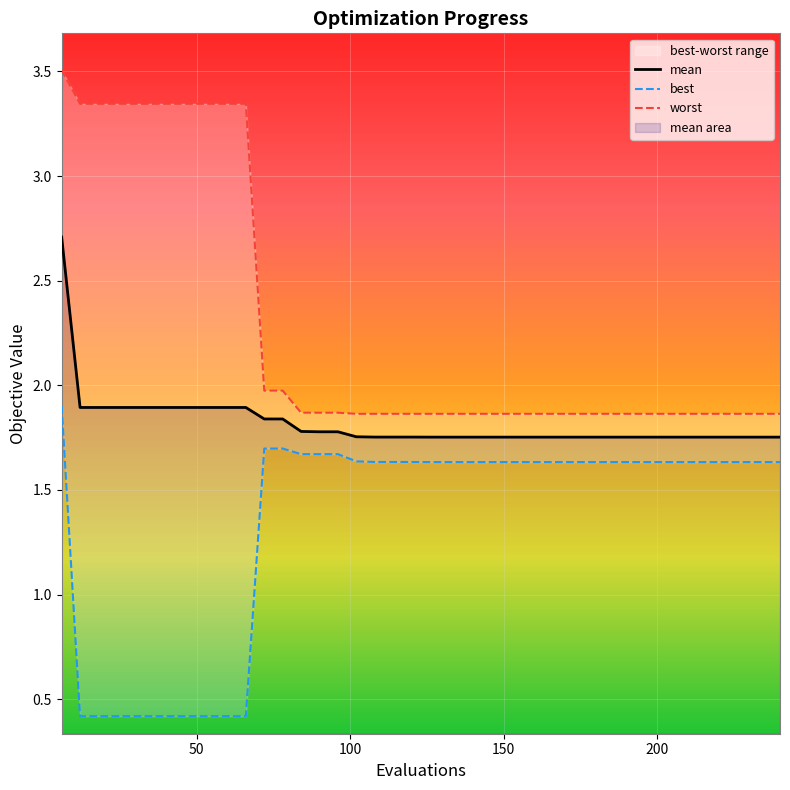

True or false: worst has a value of 3.1 at 31.

False